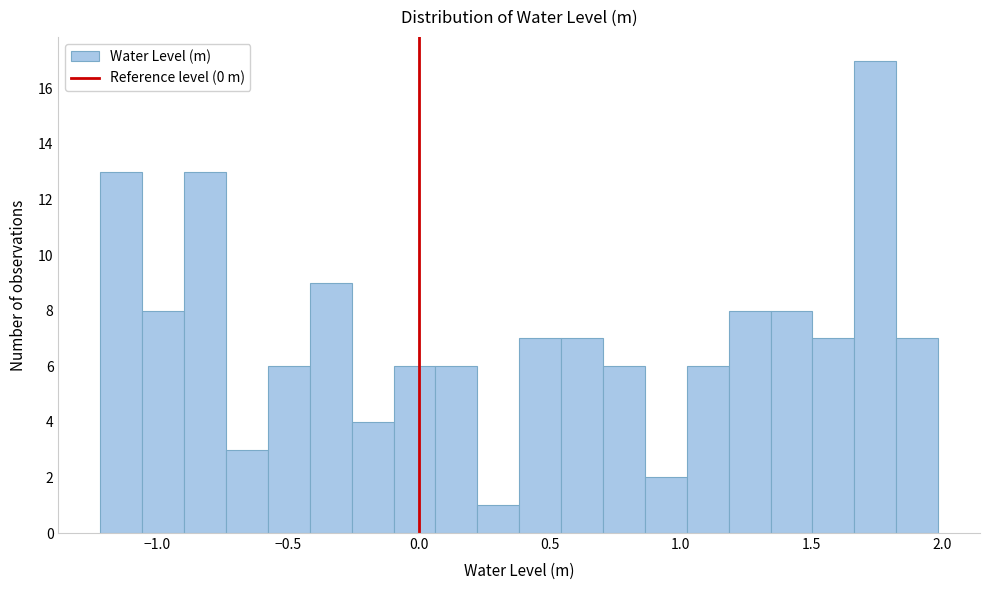

Read against the x-axis, roughly where is the centre of the tallest bar?

1.75